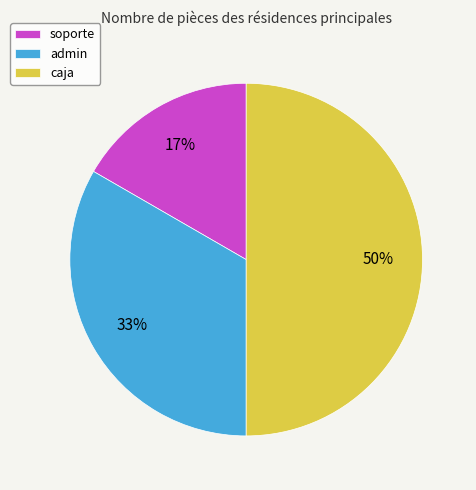

To the nearest percent, what is the difference between the largest and smallest slice percentages?

33%